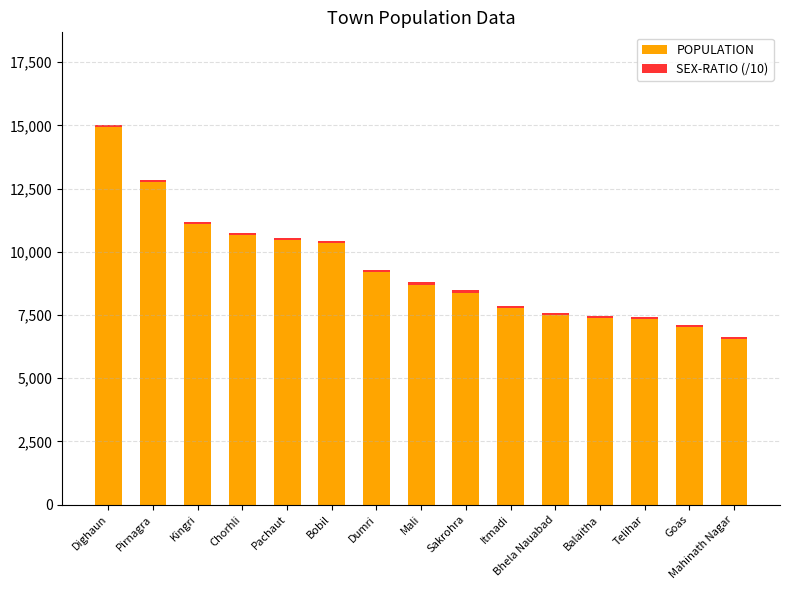

What is the lowest value of the POPULATION series?

6533.0